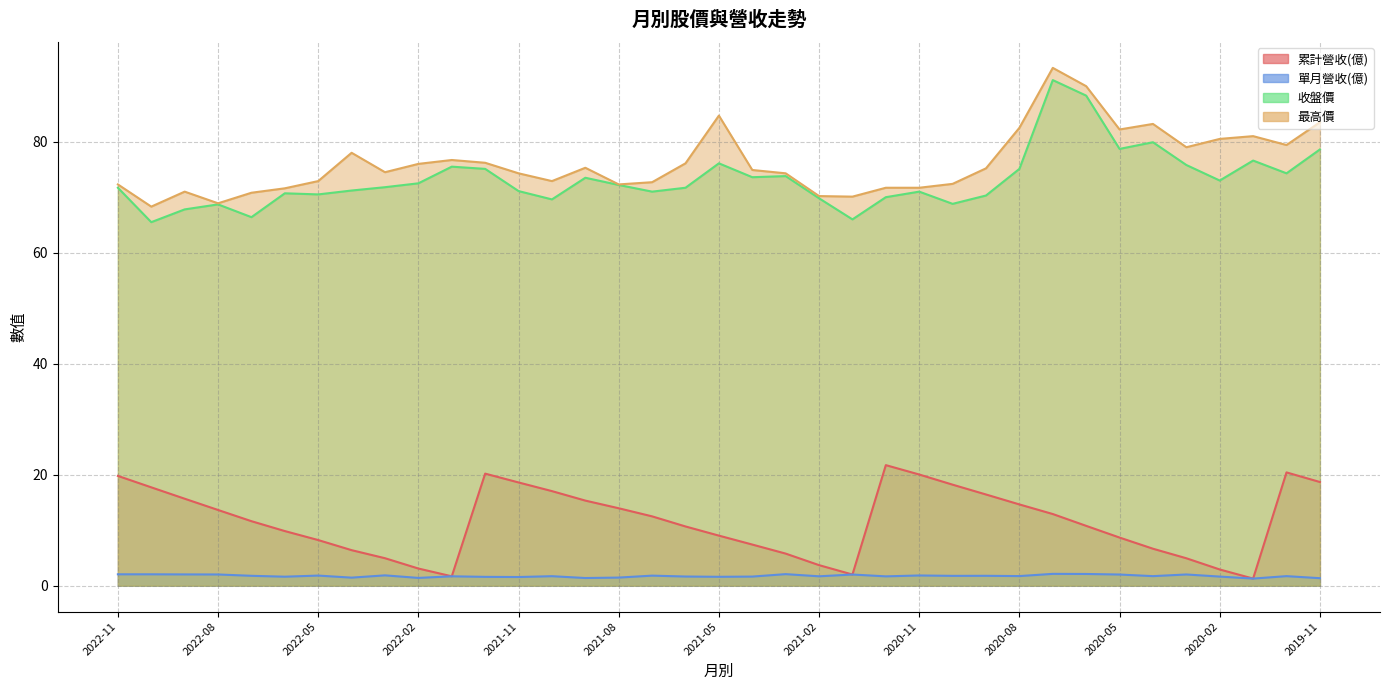

What is the highest value of the 最高價 series?

93.3